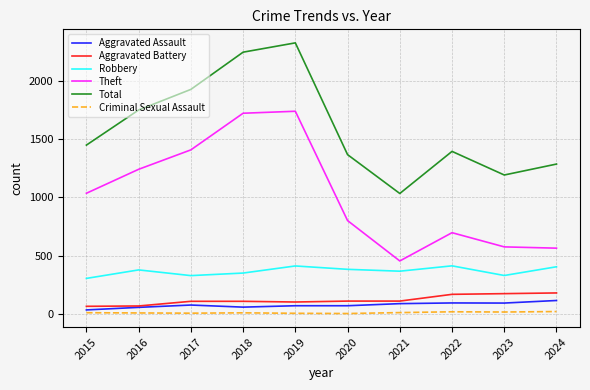

What is the maximum value for Aggravated Battery?

179